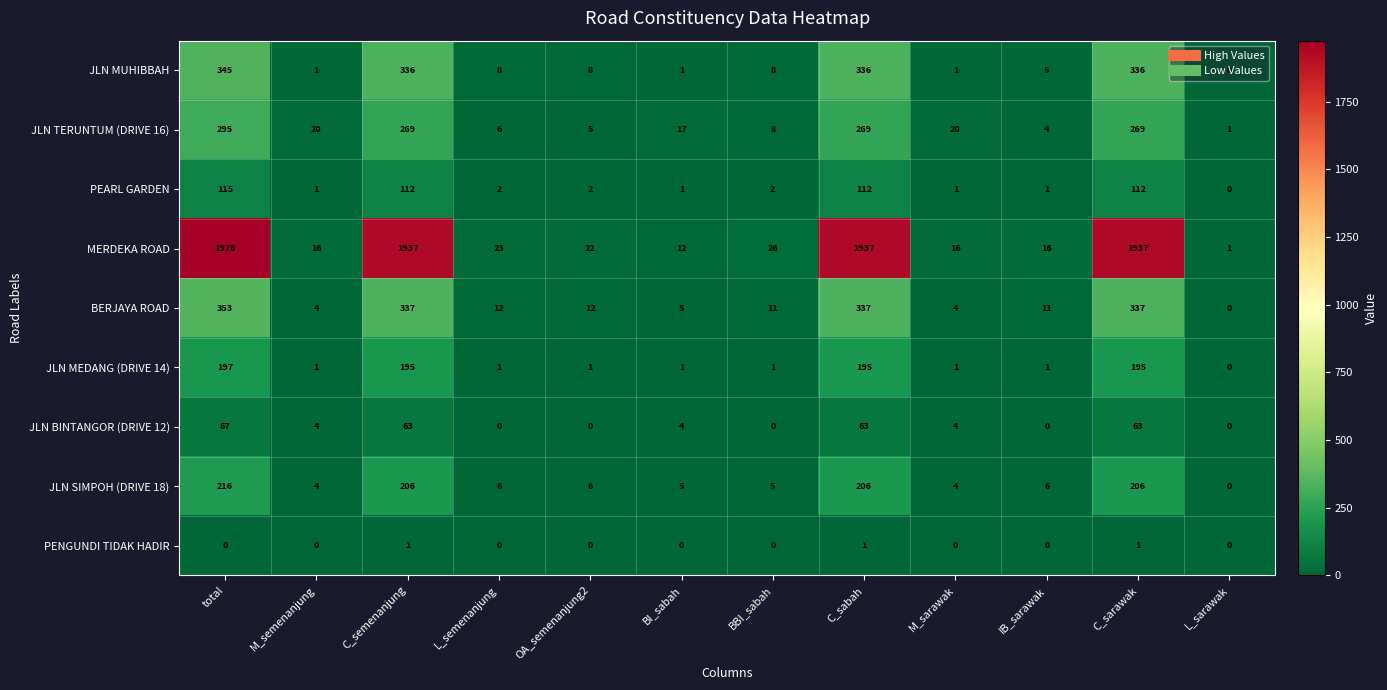

What is the average value of the PEARL GARDEN series?

38